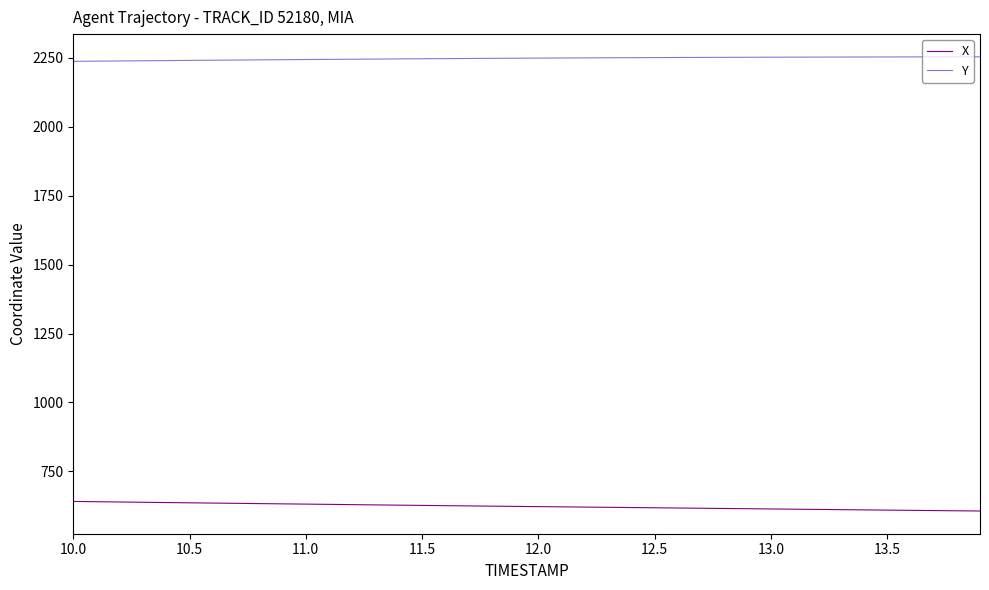

What is the minimum value for X?

606.1